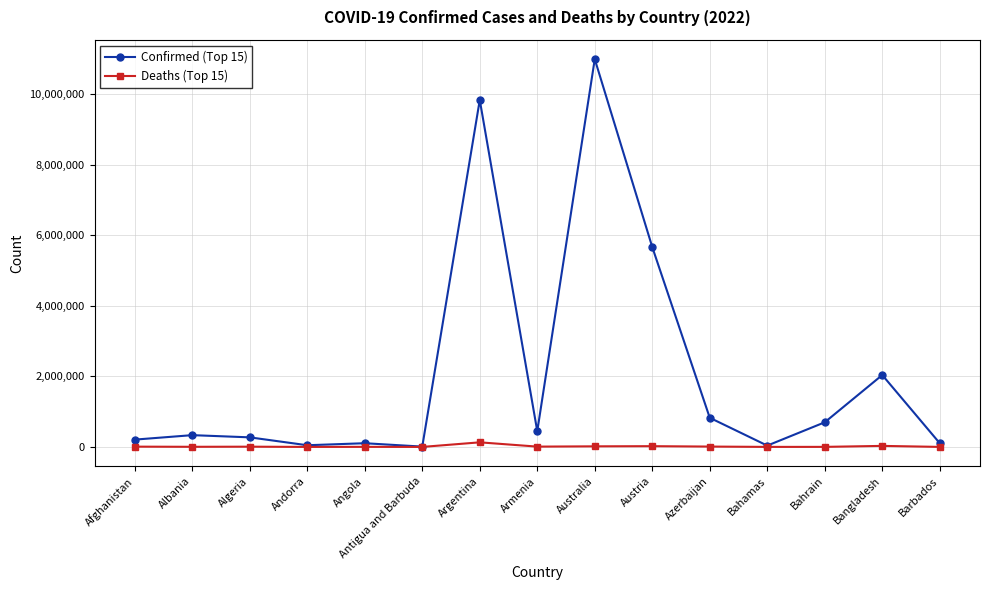

Rank the series by their maximum value, from highest to lowest.

Confirmed (Top 15), Deaths (Top 15)